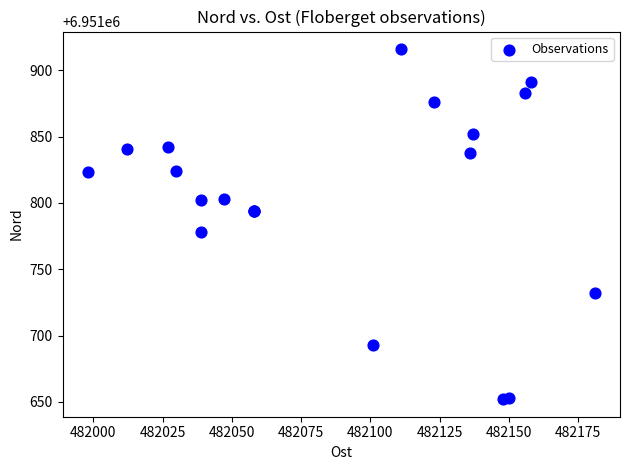

What Y value in the scatter plot is closest to 6951784?

6951778